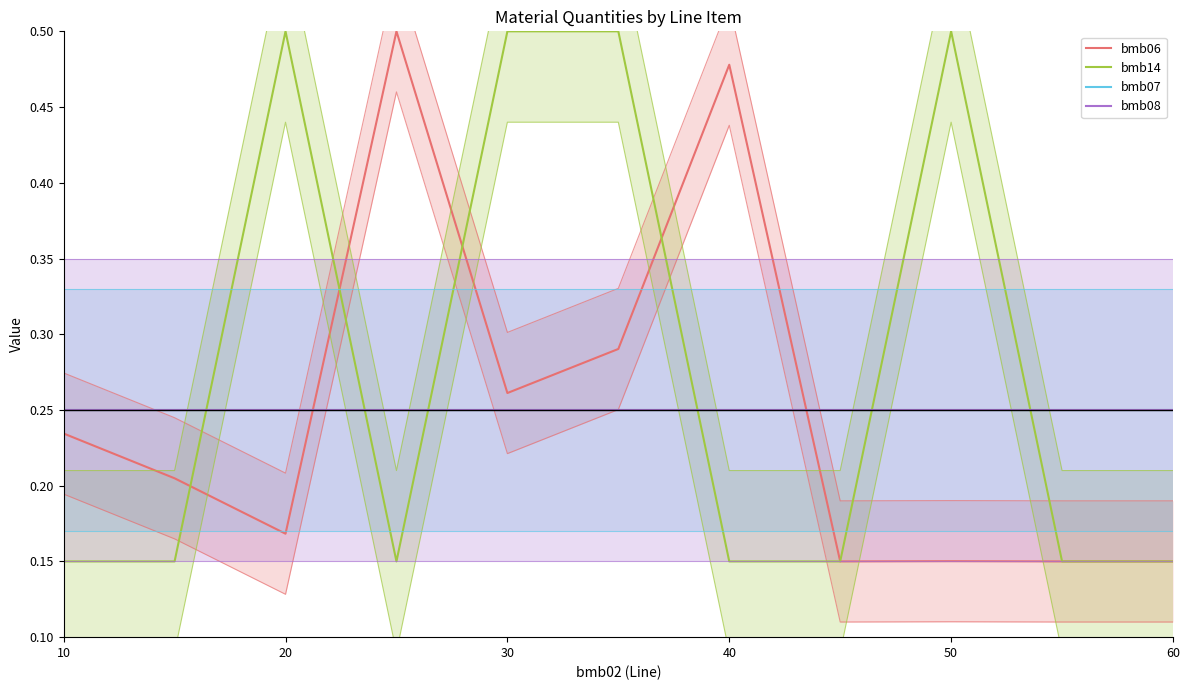

How many intersections are there between bmb06 and bmb08?

2